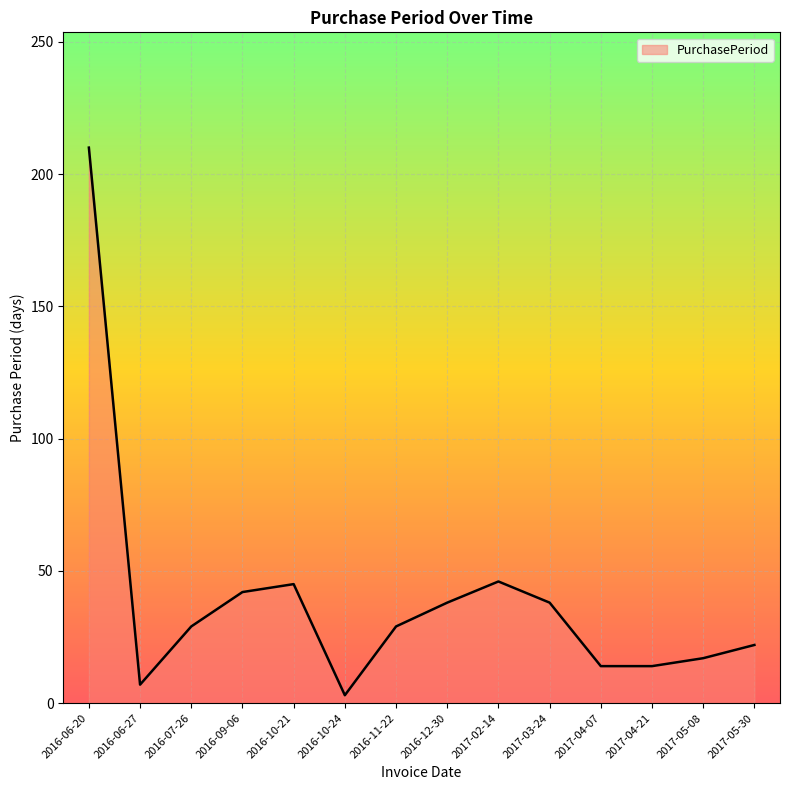

What is the greatest value displayed?

210